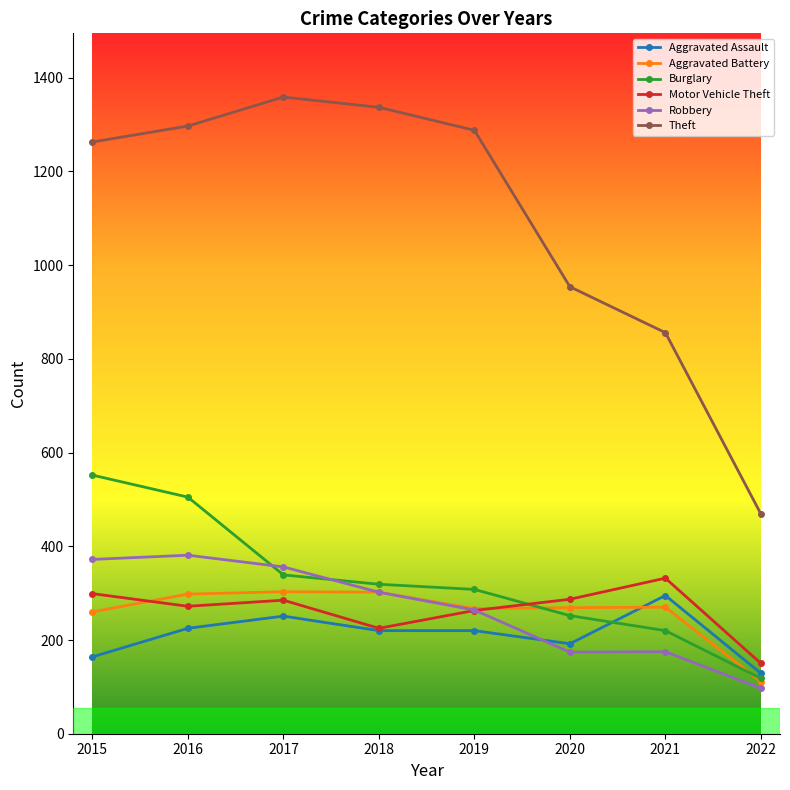

True or false: Aggravated Assault and Theft intersect in this chart.

False